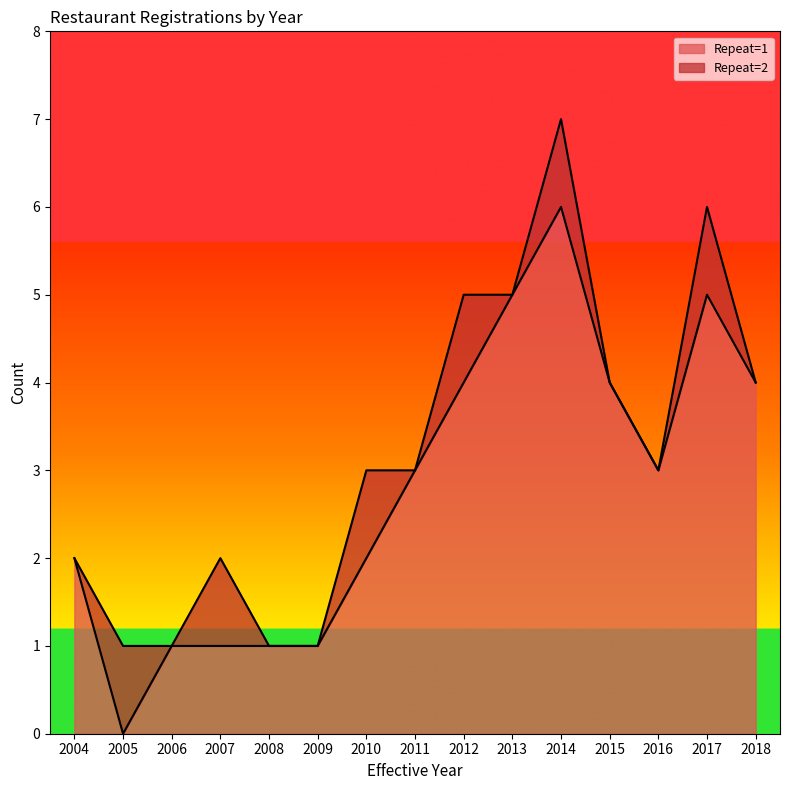

How many values are below 3?

7